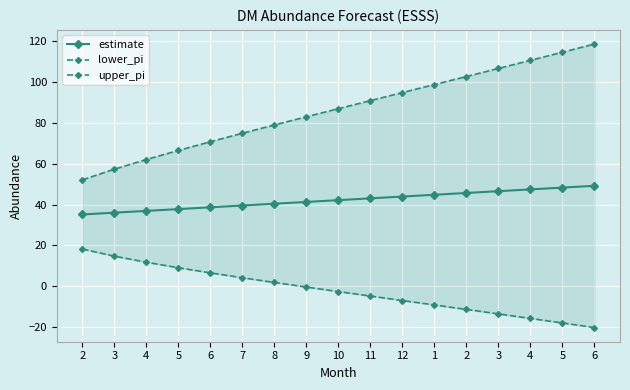

True or false: estimate and upper_pi cross at least once.

False